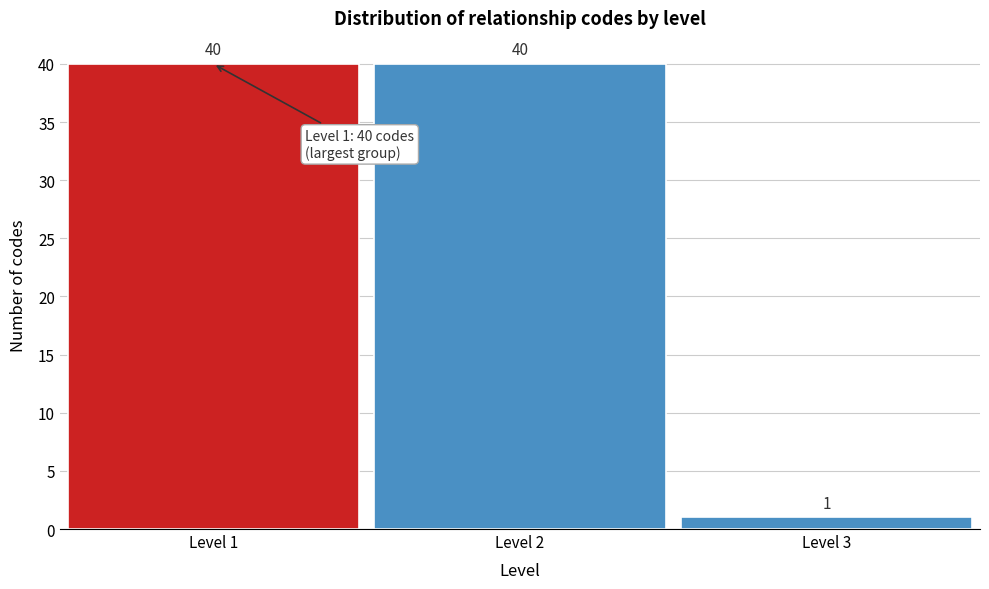

Reading left to right, list every bar in this chart as the range it spans on the x-axis followed by its height.

0.5 to 1.5: 40
1.5 to 2.5: 40
2.5 to 3.5: 1